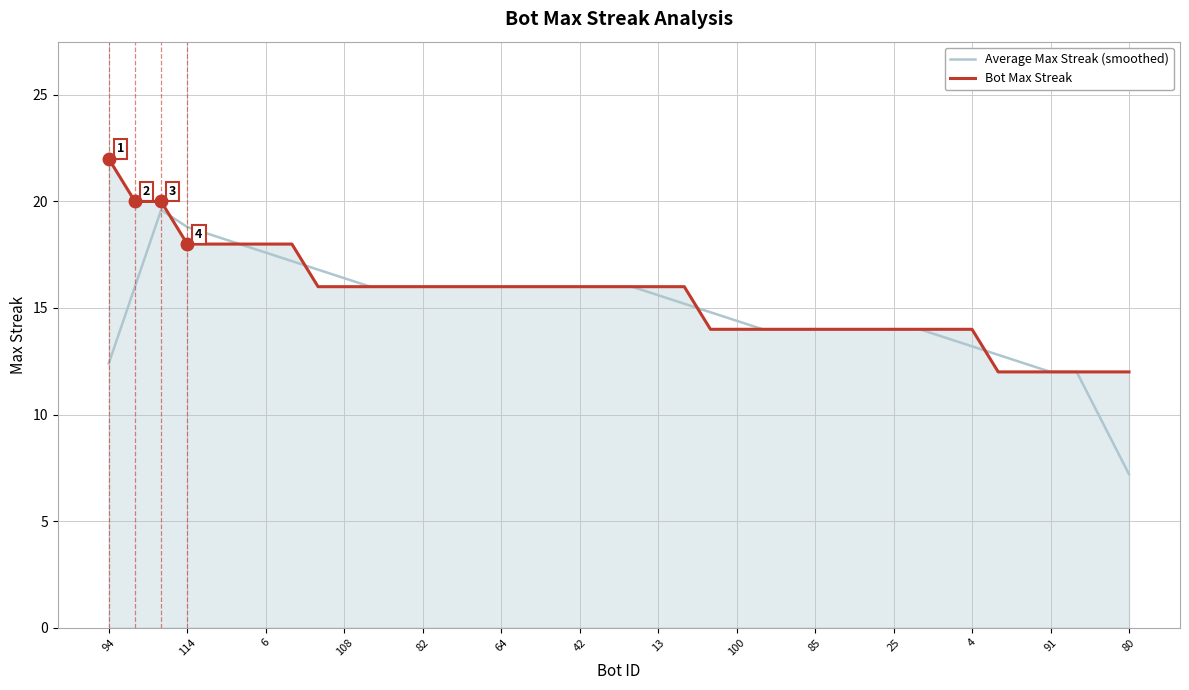

What is the maximum value shown in the chart?

22.0